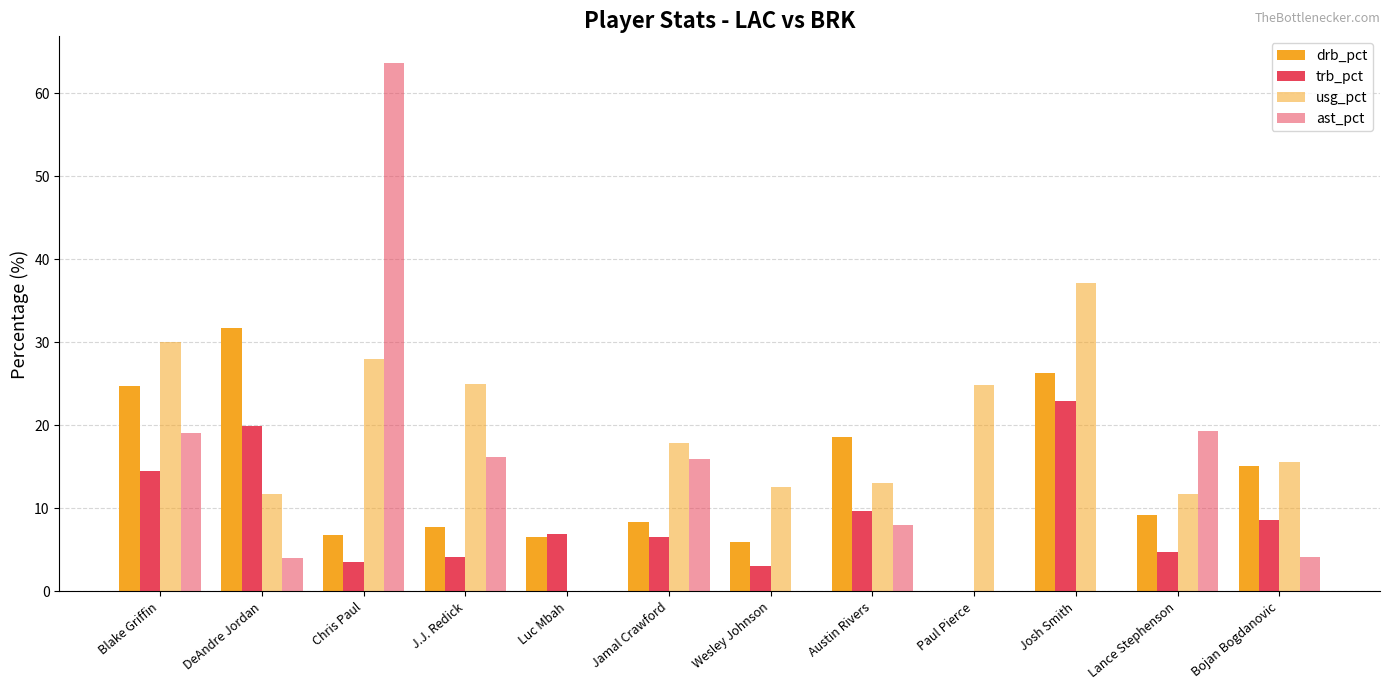

Reading right to left, transcribe all the data shown in this chart.

drb_pct: 15.1	9.2	26.3	0.0	18.6	5.9	8.4	6.6	7.8	6.8	31.7	24.7
trb_pct: 8.6	4.8	22.9	0.0	9.7	3.1	6.6	6.9	4.1	3.6	19.9	14.5
usg_pct: 15.6	11.8	37.2	24.9	13.1	12.6	17.9	0.0	25.0	28.0	11.7	30.0
ast_pct: 4.1	19.3	0.0	0.0	8.0	0.0	16.0	0.0	16.2	63.7	4.0	19.1